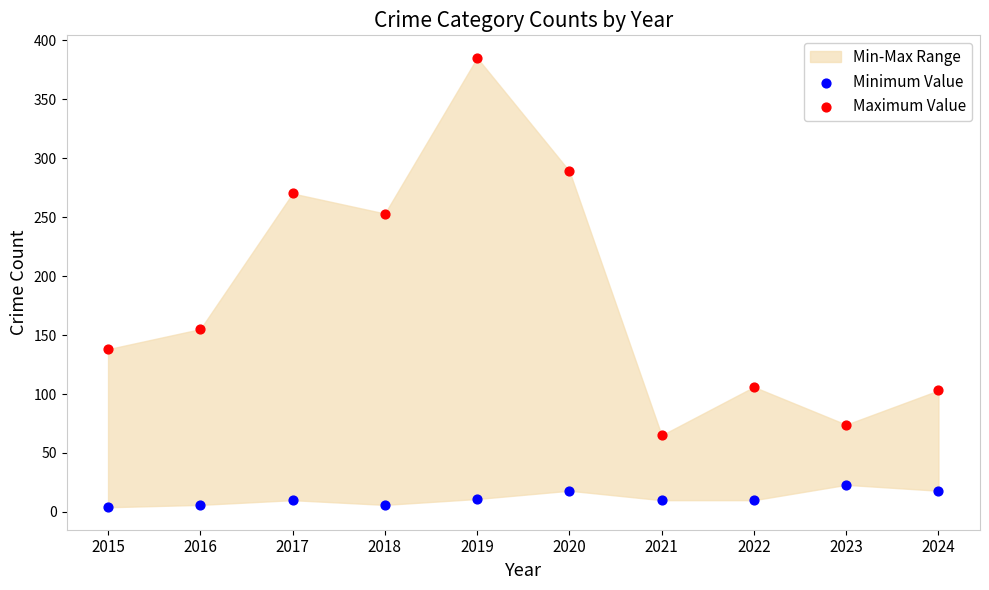

Across all data points, what is the range of Y values (max minus min)?

381